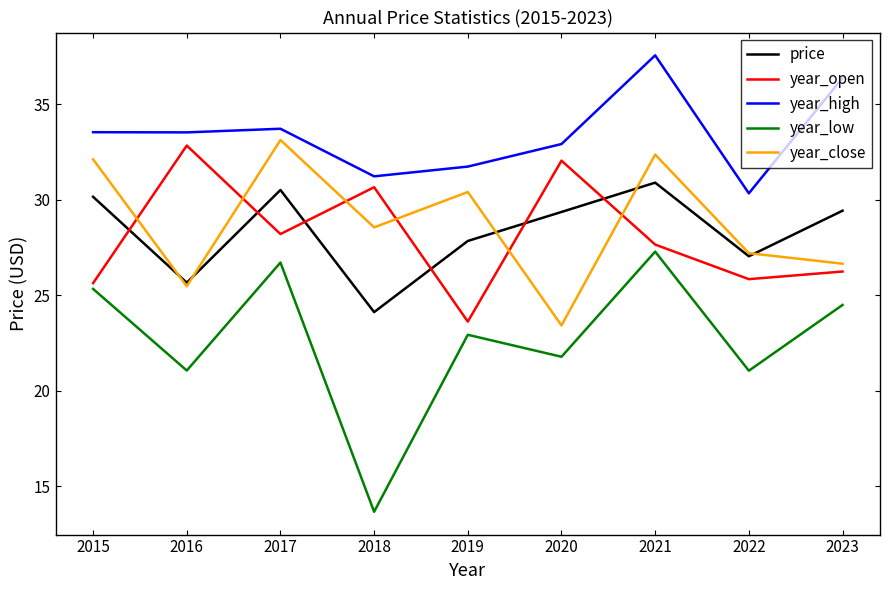

What is the total value across all series at 2020?

139.5